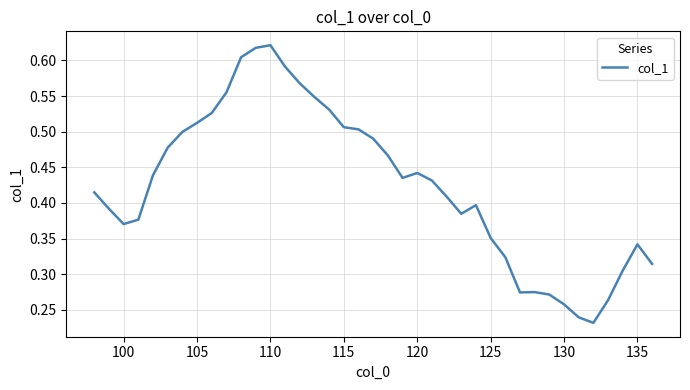

Is this an area chart (filled region under the line)?

No